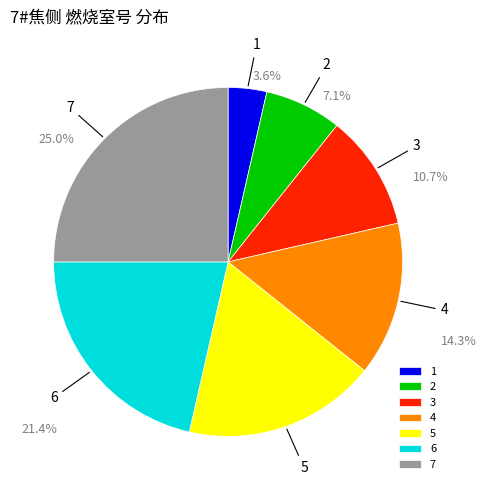

Which category has the smallest portion of the pie?

1